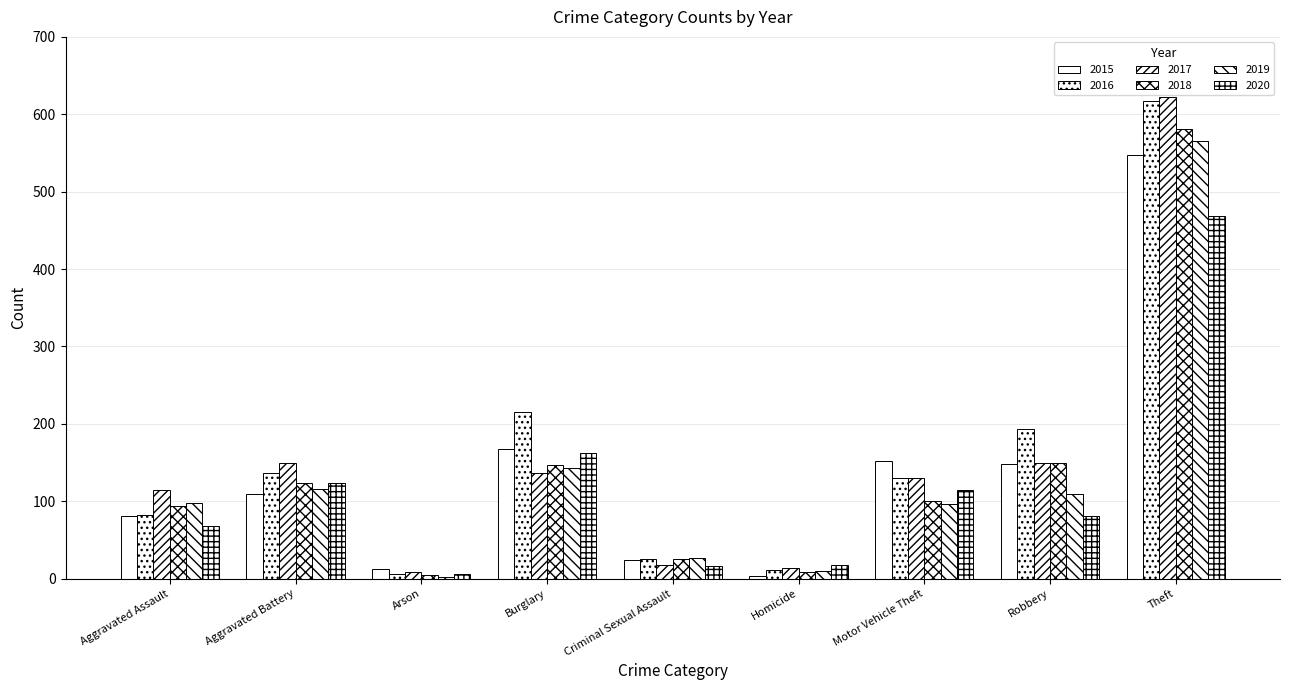

Is it true that 2019 equals 97 at Motor Vehicle Theft?

True